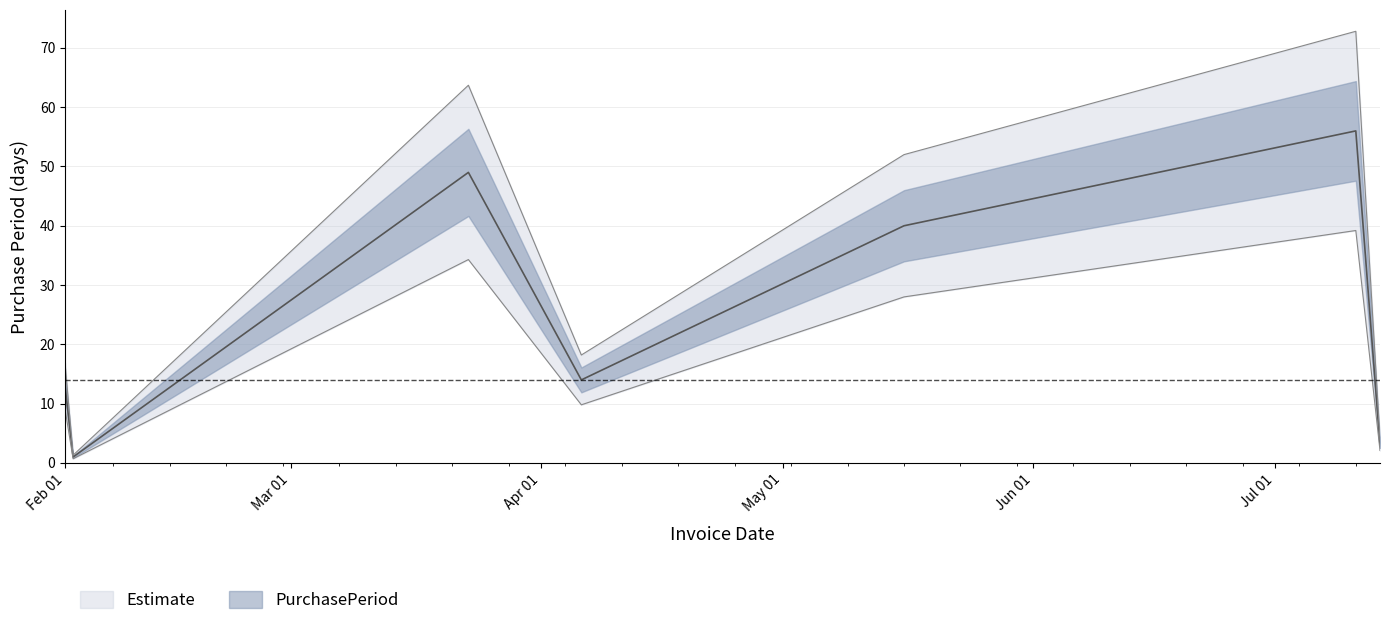

Which has a higher value, 2017-07-14 or 2017-07-11?

2017-07-11